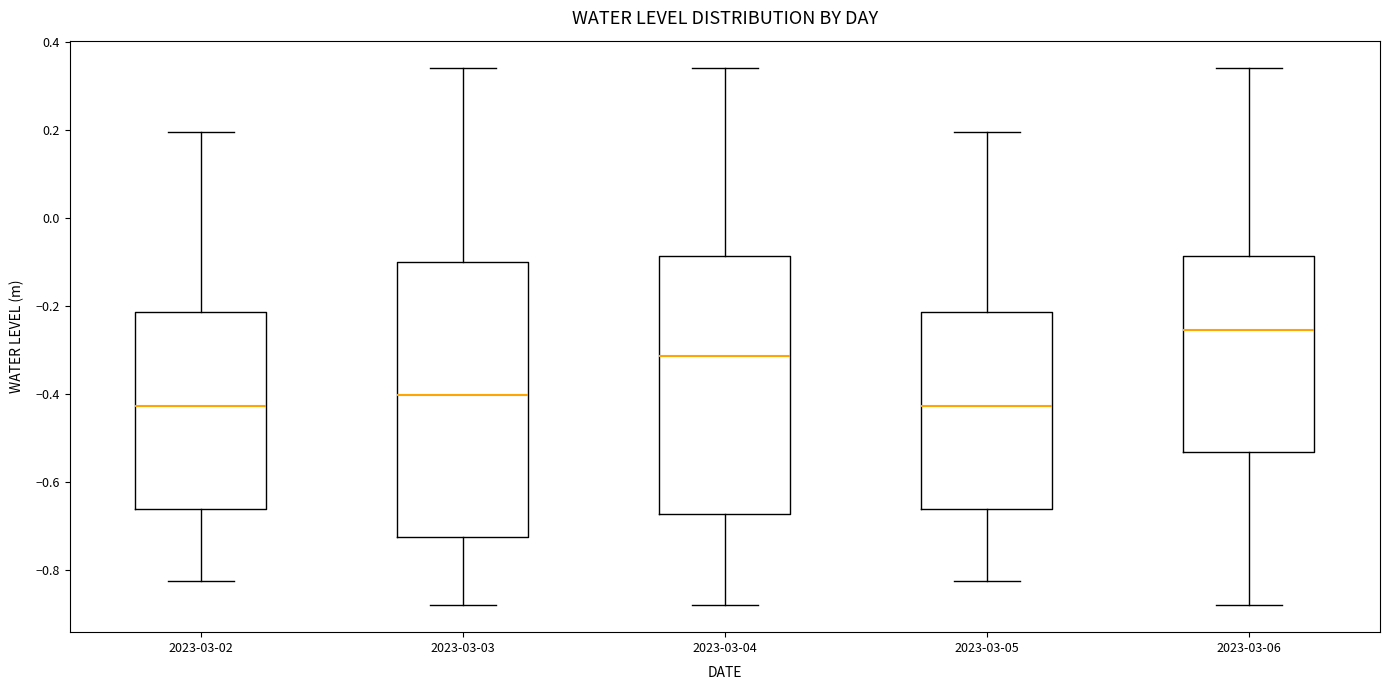

Reading left to right, read every box against the y-axis: the position of its median line, the range the box covers, and the ends of its whiskers. The values are not printed on the chart, so give them approximately, as read against the axis.

2023-03-02: median -0.42, box -0.66 to -0.22, whiskers -0.82 to 0.20
2023-03-03: median -0.40, box -0.72 to -0.10, whiskers -0.88 to 0.34
2023-03-04: median -0.32, box -0.68 to -0.08, whiskers -0.88 to 0.34
2023-03-05: median -0.42, box -0.66 to -0.22, whiskers -0.82 to 0.20
2023-03-06: median -0.26, box -0.54 to -0.08, whiskers -0.88 to 0.34